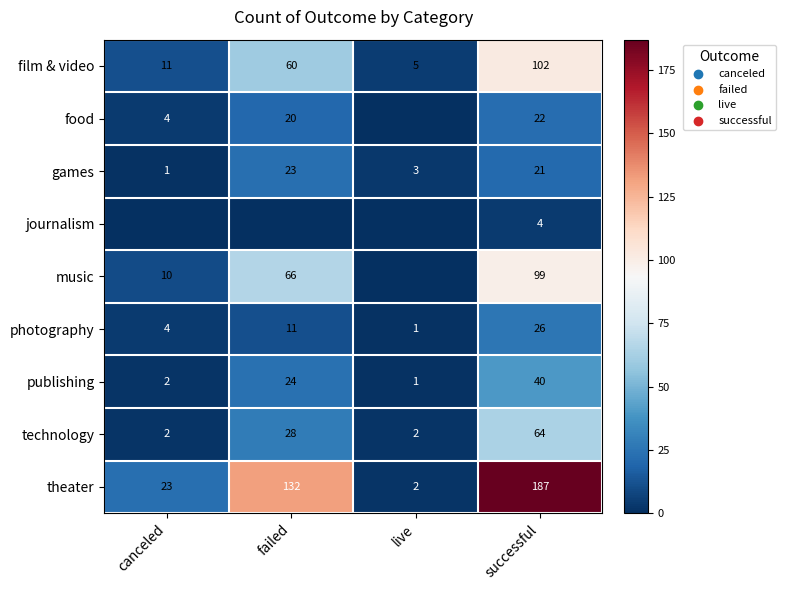

What is the maximum value for theater?

187